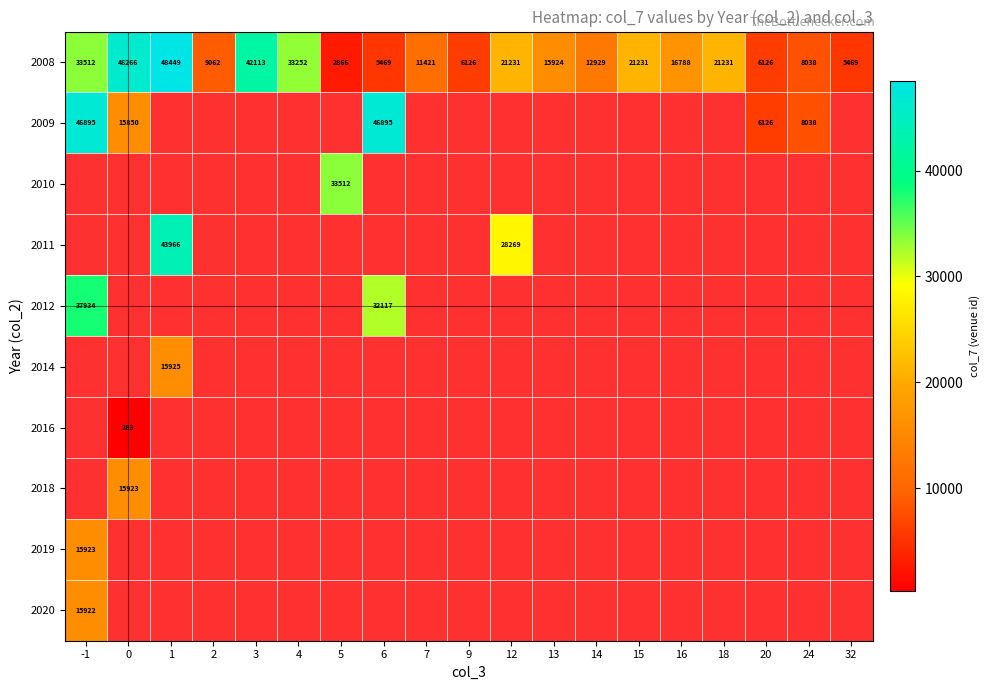

At which category is the sum across all series the highest?

-1